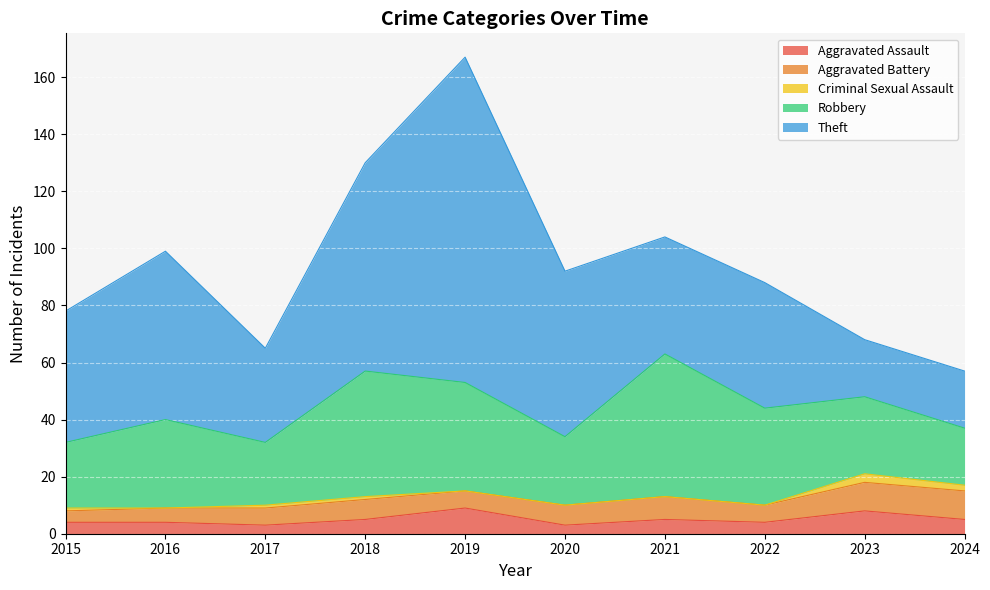

Where is the first local maximum for Aggravated Battery?

2018